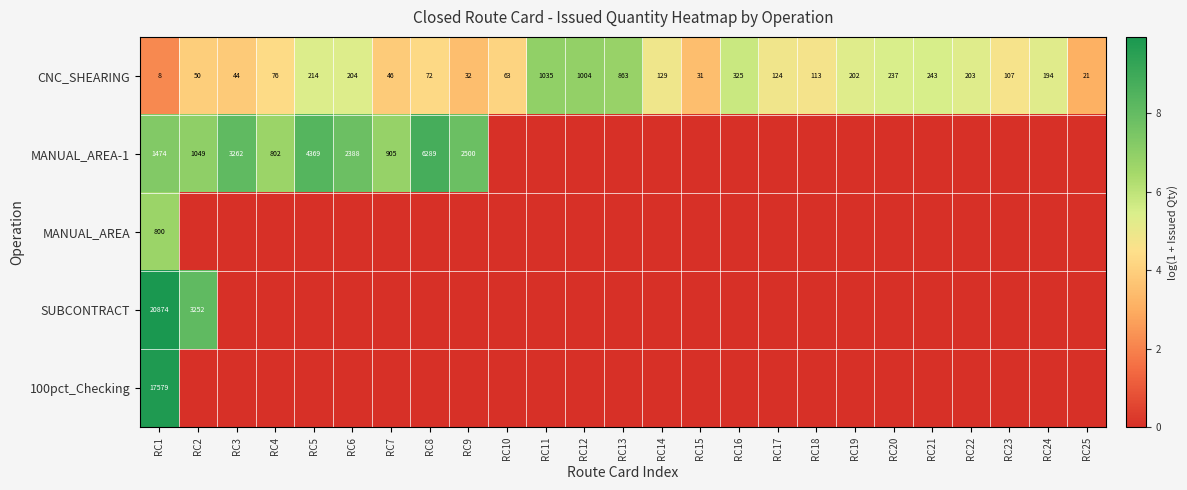

The value of MANUAL_AREA-1 at RC5 is 1171. True or false?

False